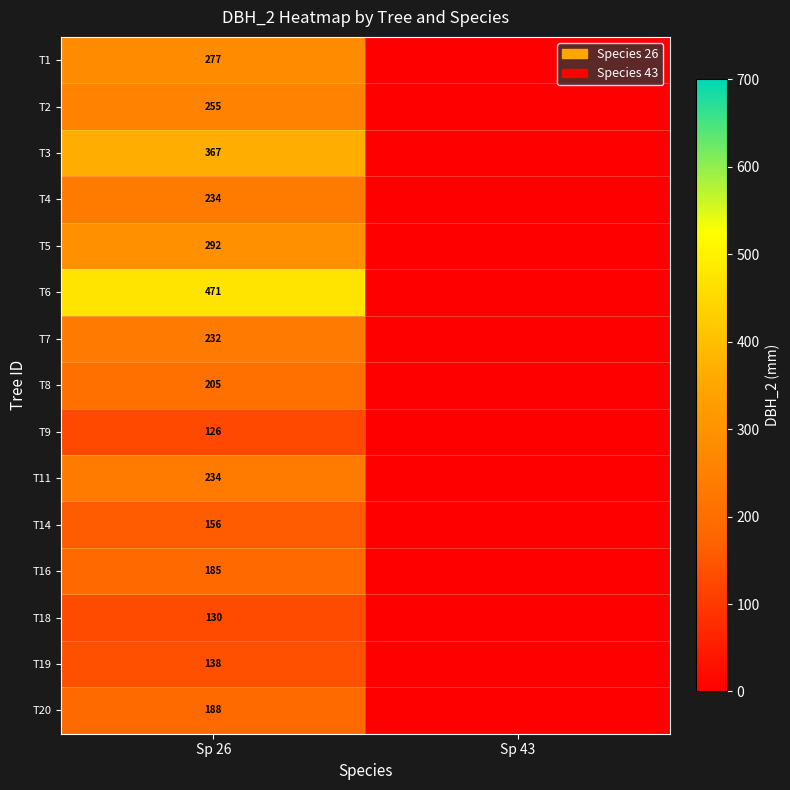

What is the spread (max minus min) of values at Sp 26?

345